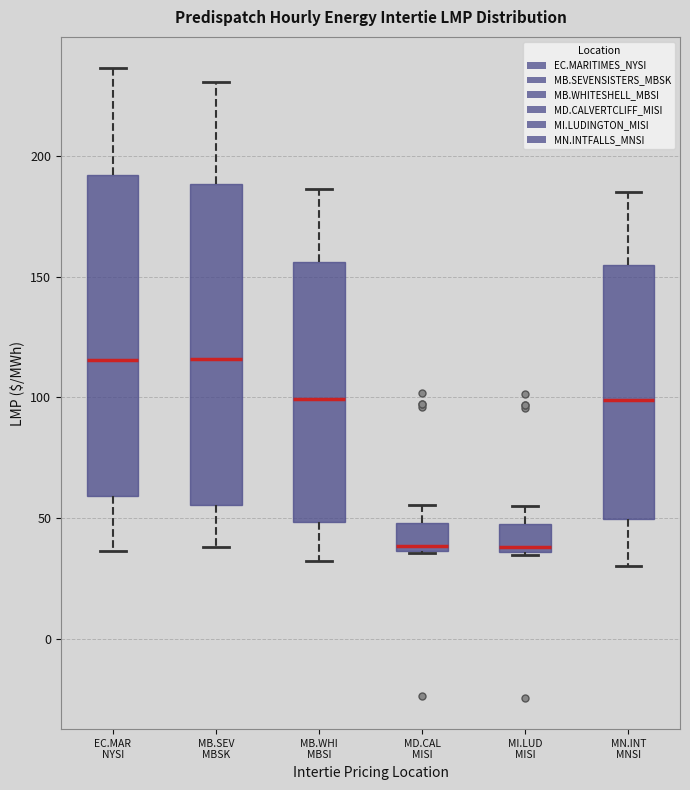

Where does the median line of the box for MB.SEV MBSK sit on the y-axis? The values are not printed on the chart, so give them approximately, as read against the axis.

115